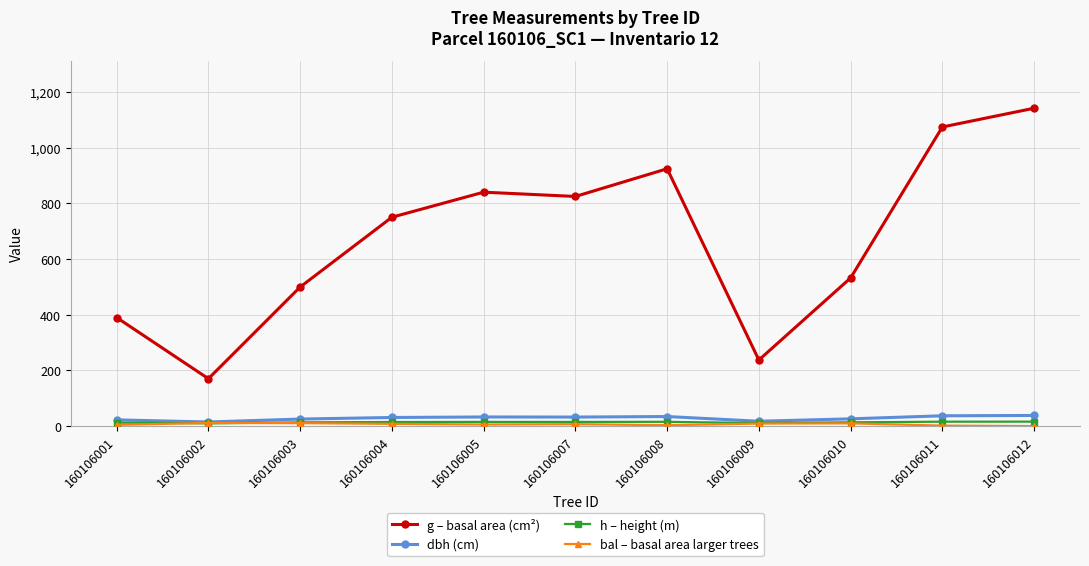

What is the difference between the second highest and minimum values in the g – basal area (cm²) series?

904.1